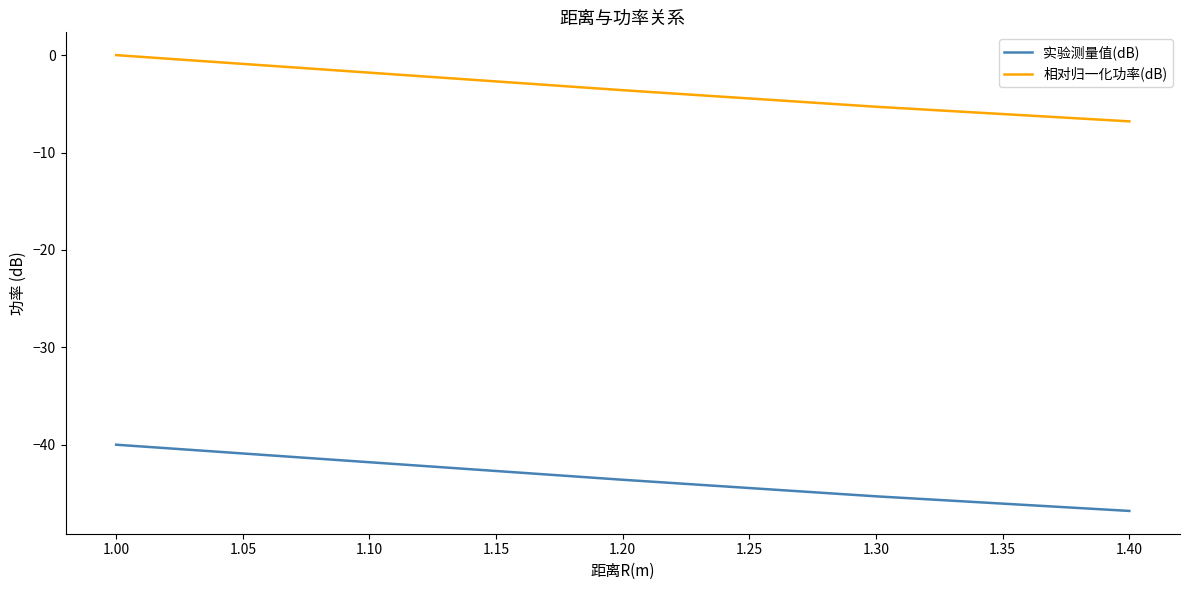

List the labels in order of 实验测量值(dB) value, smallest first.

1.40, 1.30, 1.20, 1.10, 1.00